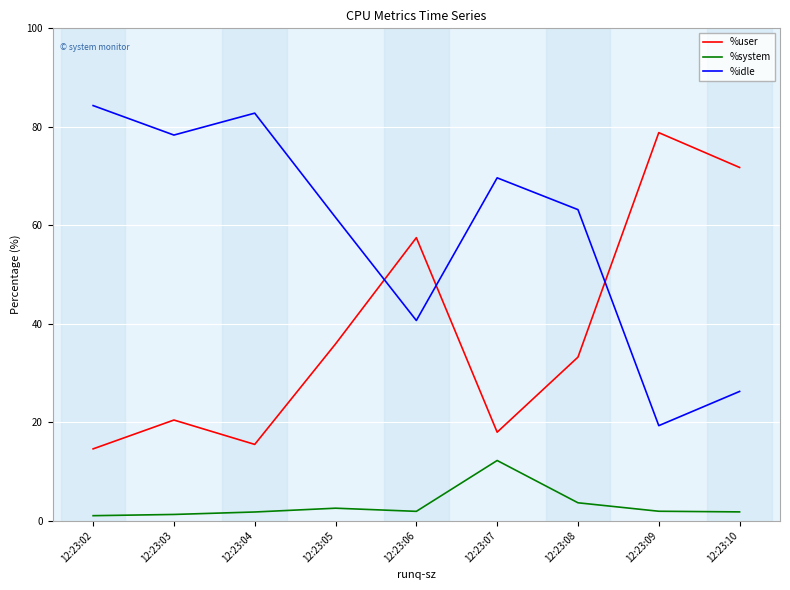

True or false: %idle has more than 1 interior local peaks.

True